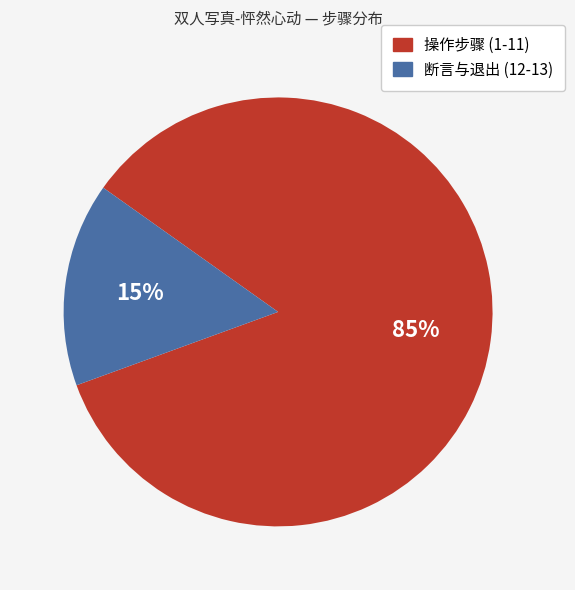

To the nearest percent, what is the average slice percentage?

50%